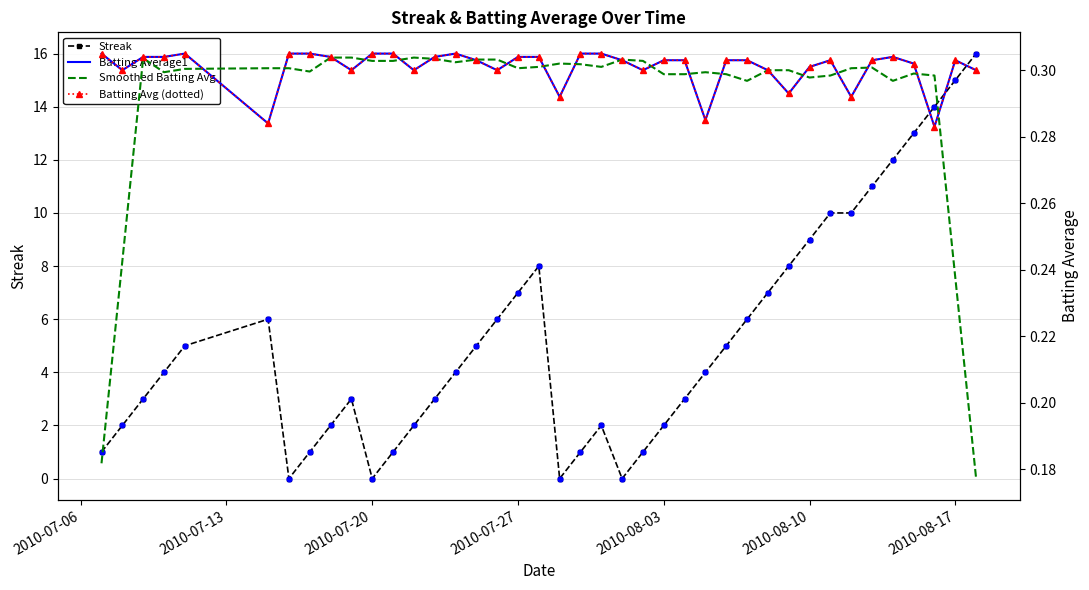

True or false: Streak has more than 1 interior local peaks.

True